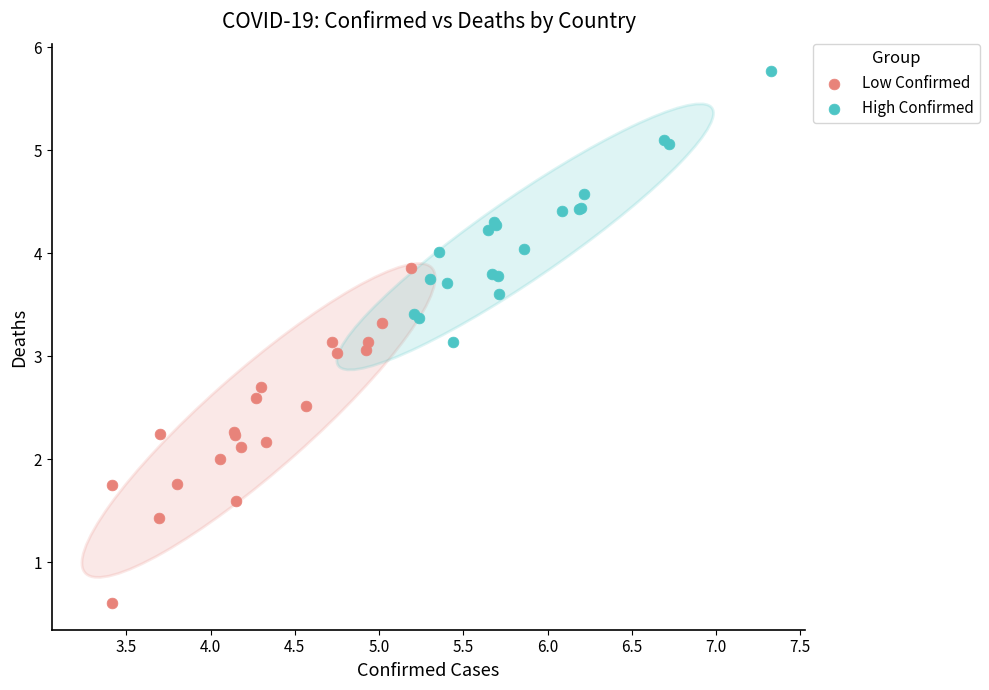

What are all the series names shown in the legend?

Low Confirmed, High Confirmed